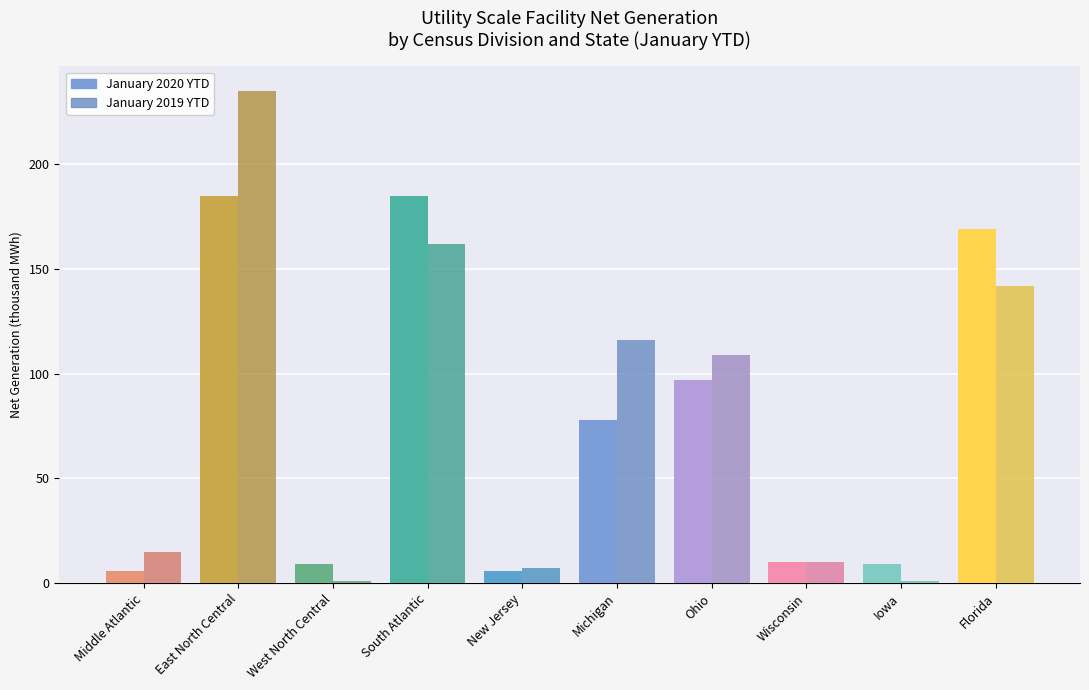

What is the greatest value displayed?

235